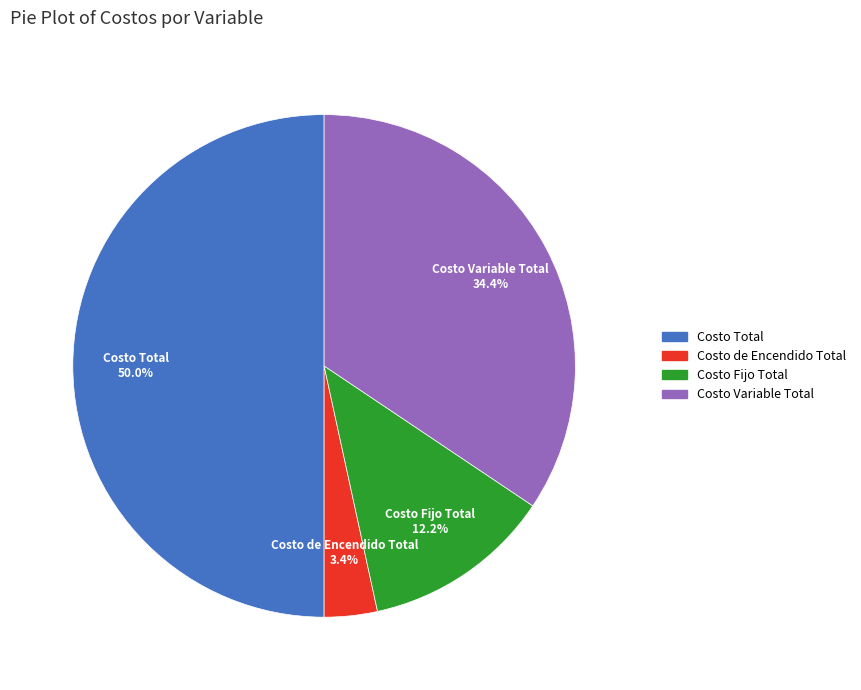

To the nearest percent, what portion does Costo Total represent?

50%